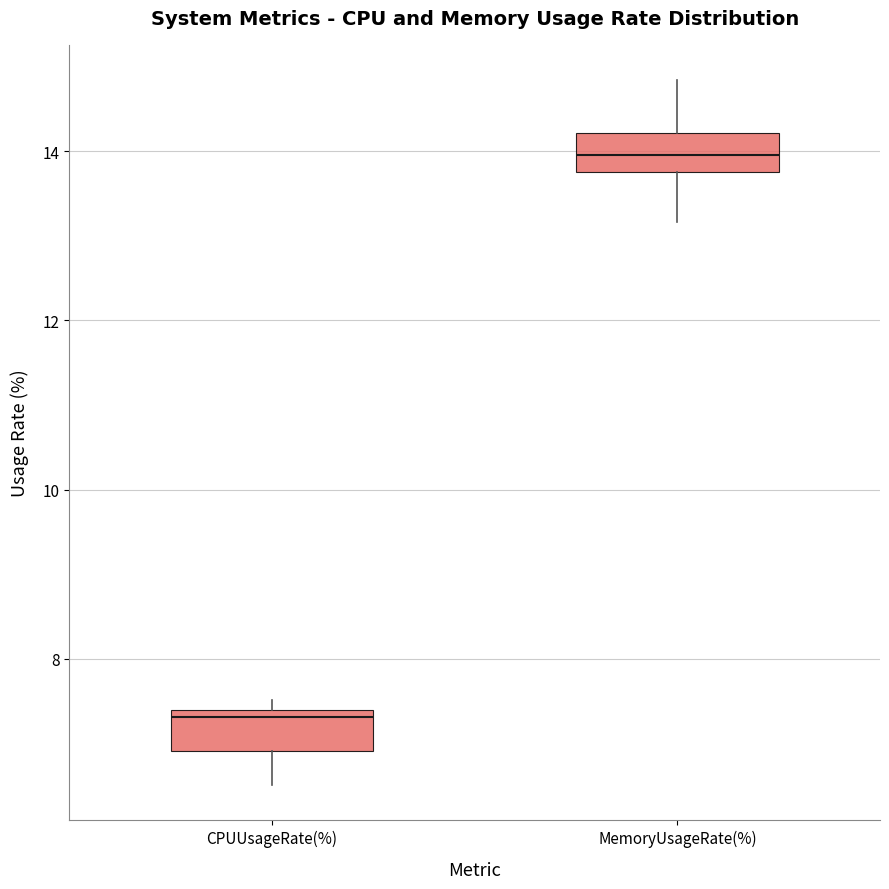

Which box has the lowest median line?

CPUUsageRate(%)